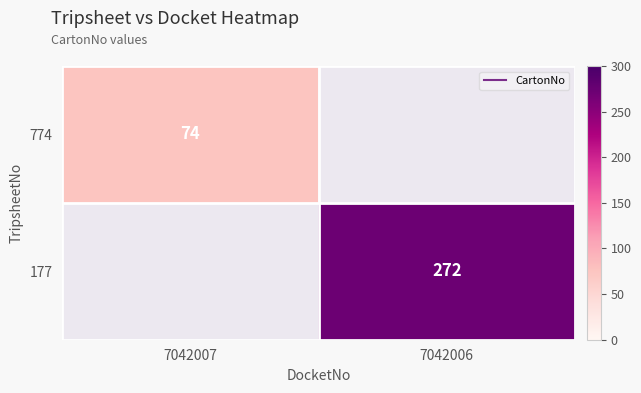

List the labels in order of 774 value, smallest first.

7042007, 7042006